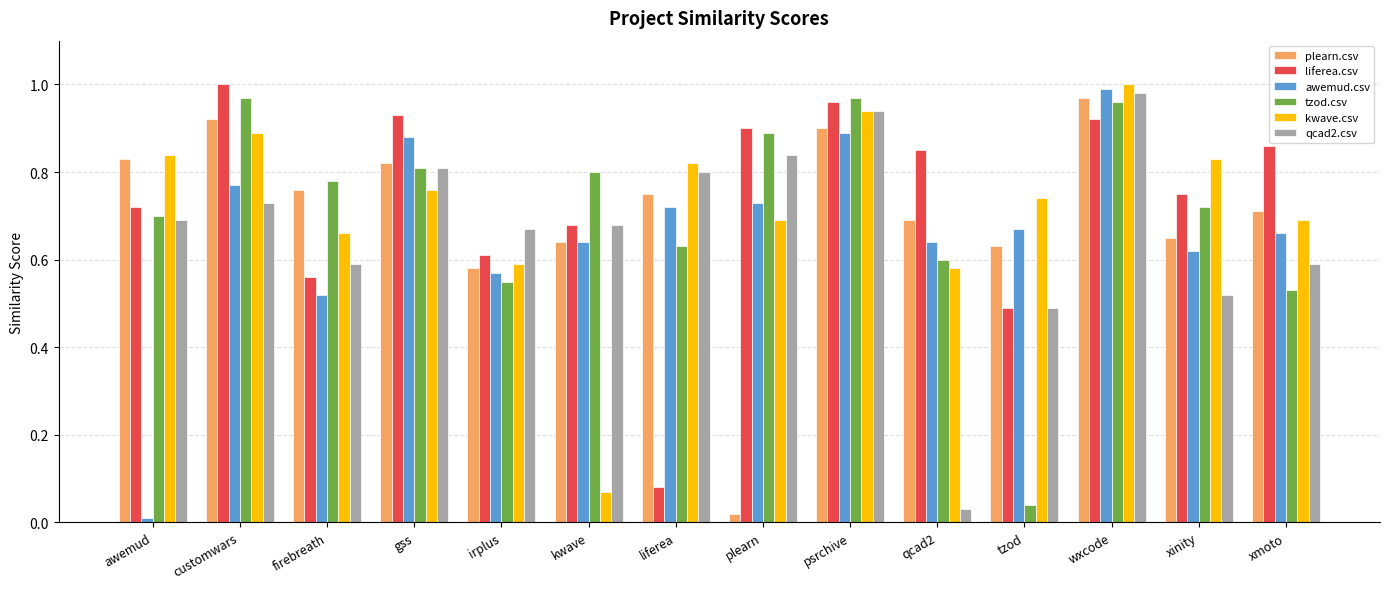

The value of plearn.csv at gss is 0.4. True or false?

False